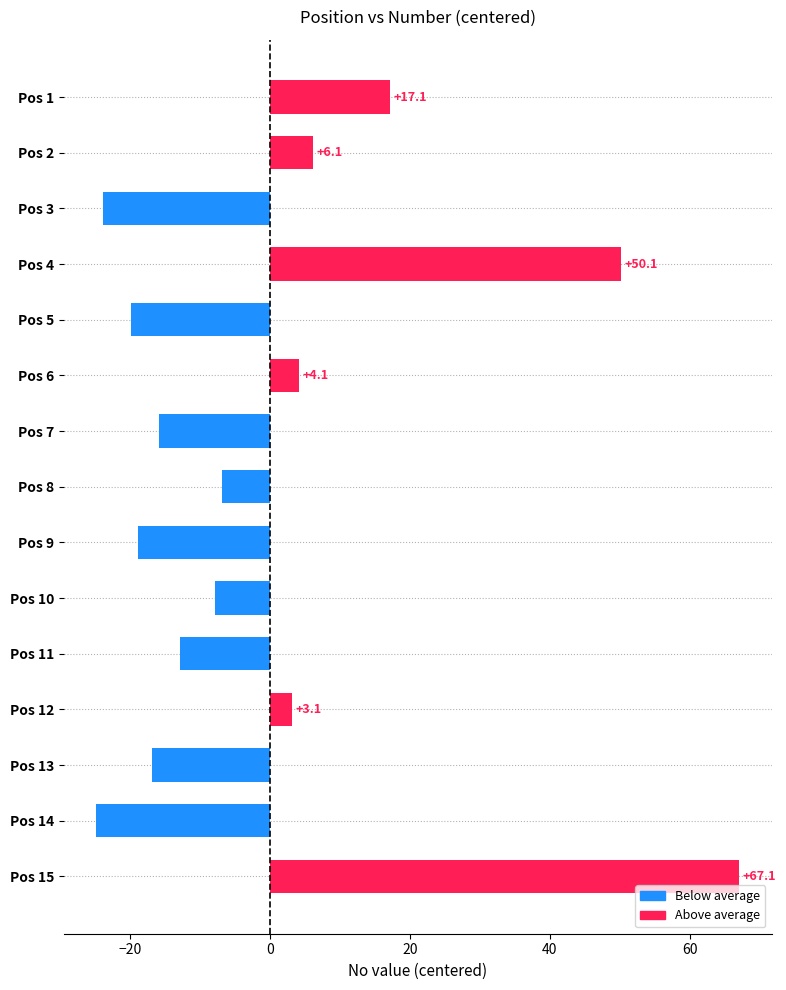

List the labels in order of value, smallest first.

Pos 14, Pos 3, Pos 5, Pos 9, Pos 13, Pos 7, Pos 11, Pos 10, Pos 8, Pos 12, Pos 6, Pos 2, Pos 1, Pos 4, Pos 15